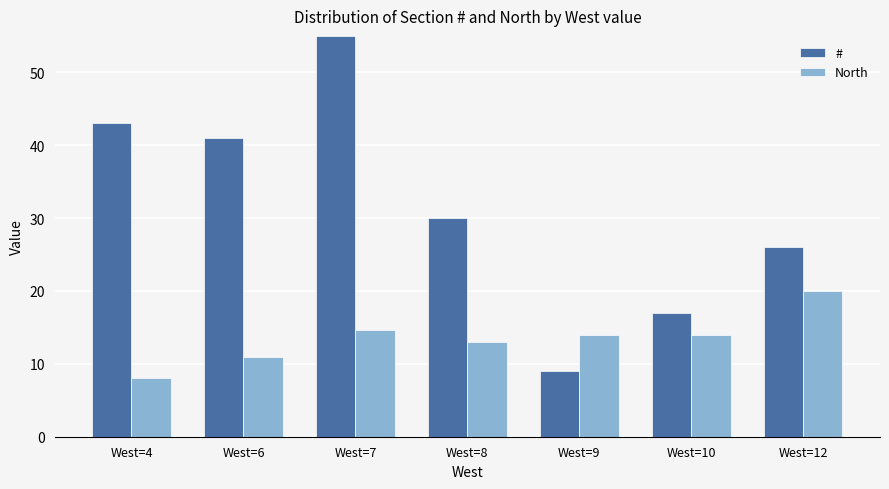

The North series shows 4.2 at West=4. True or false?

False